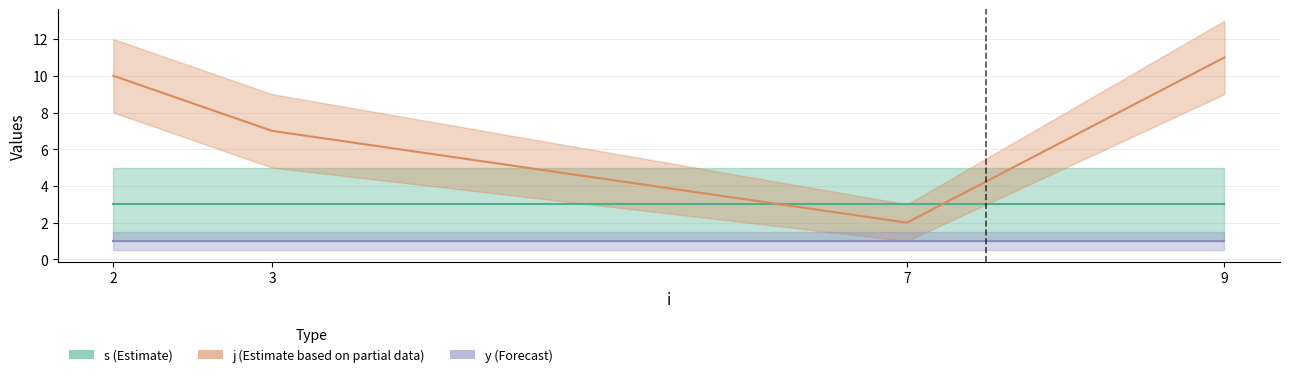

What is the highest value of the y series?

1